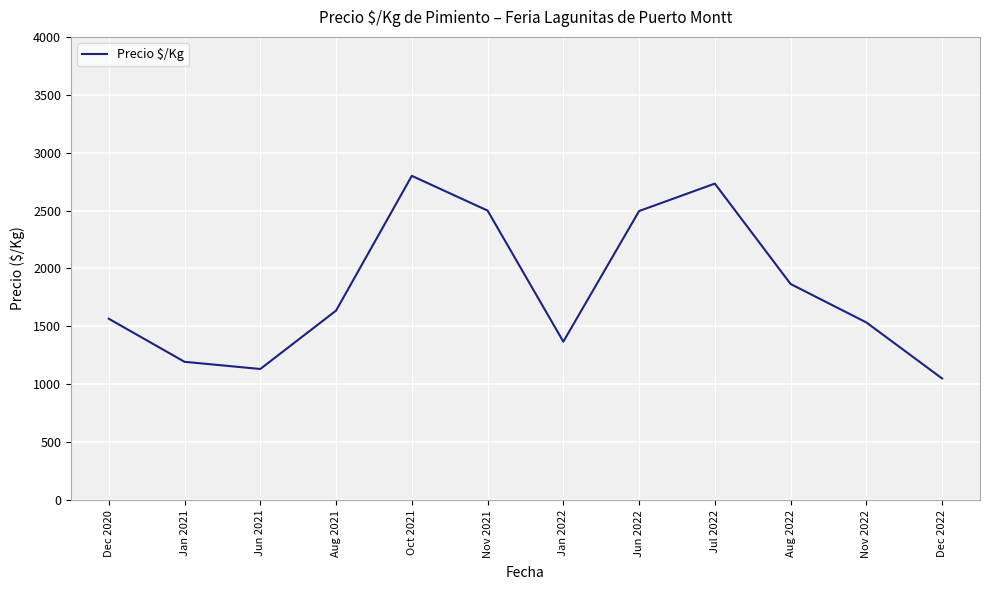

Between Nov 2021 and Jan 2021, which is larger?

Nov 2021